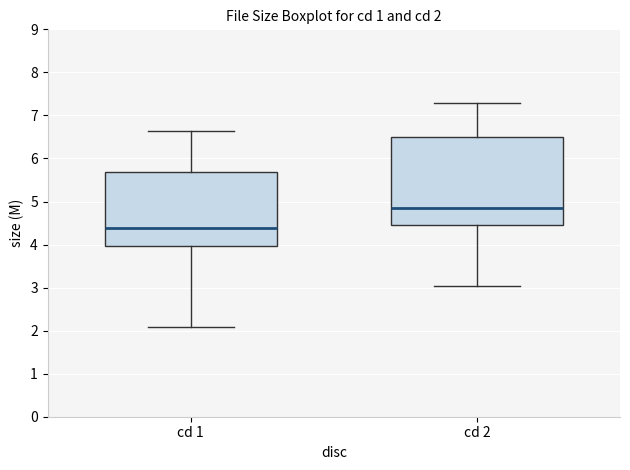

Comparing the boxes themselves (not the whiskers), which one is the tallest?

cd 2